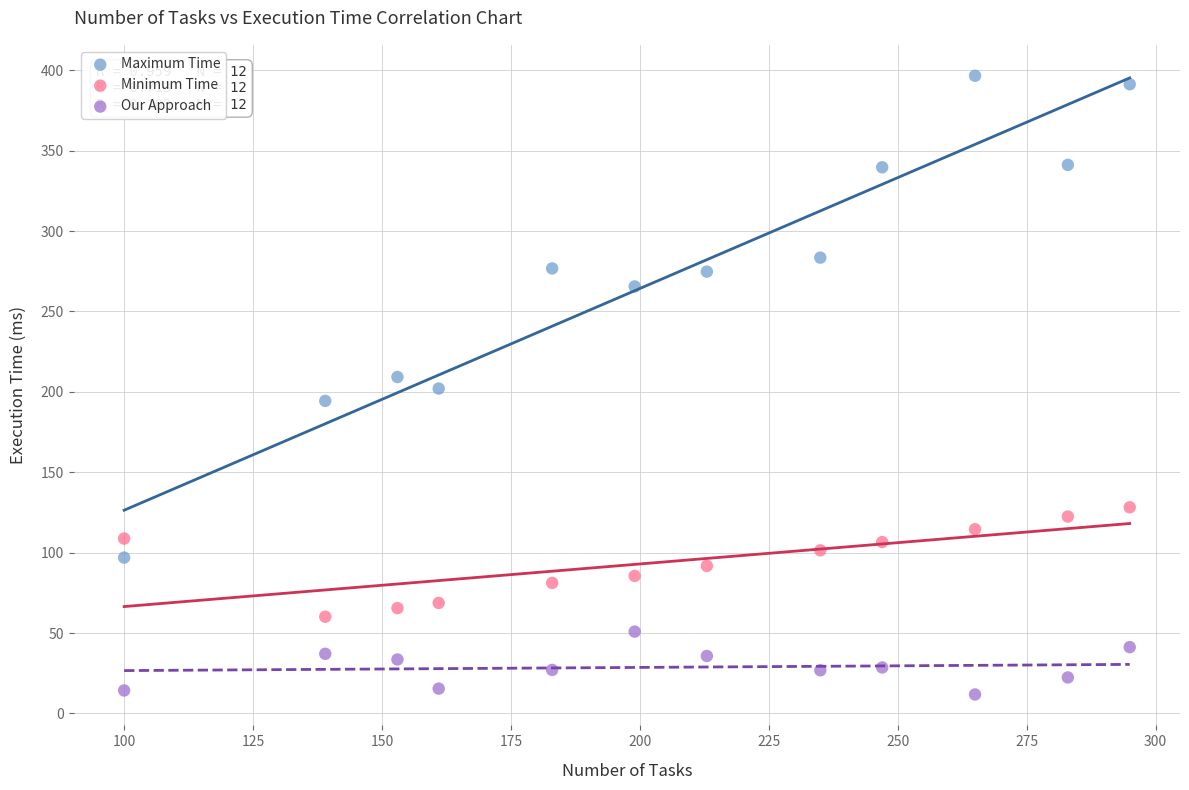

What are all the series names shown in the legend?

Maximum Time, Minimum Time, Our Approach